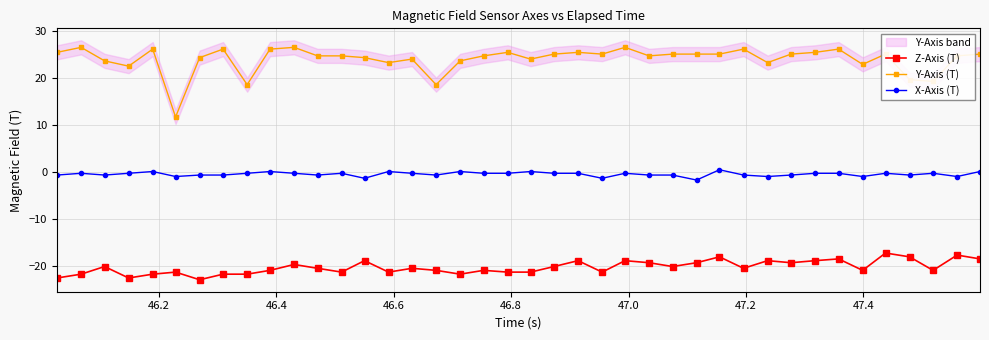

At how many categories does at least one series exceed 1?

40